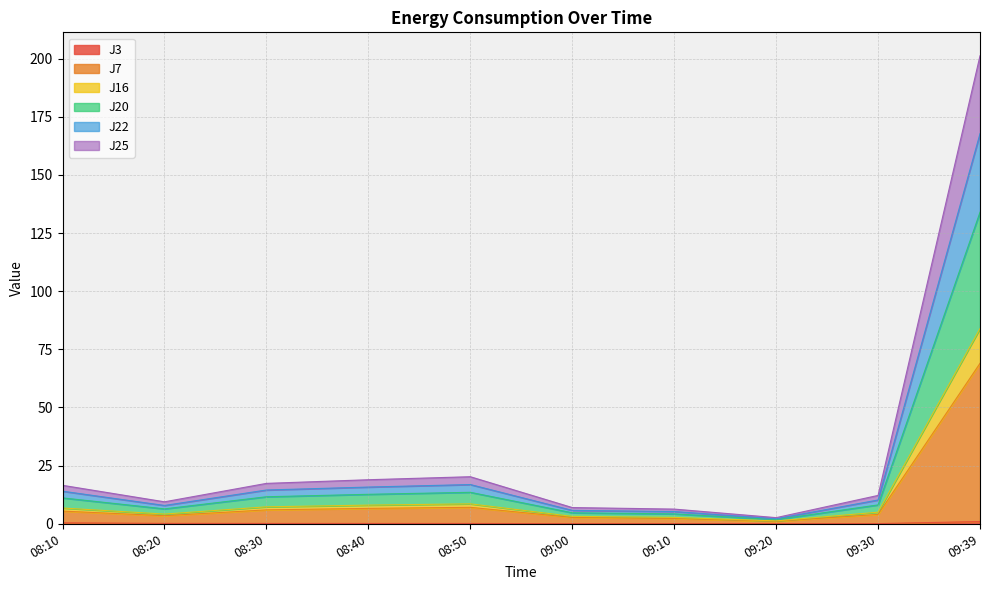

True or false: J25 and J7 intersect in this chart.

False